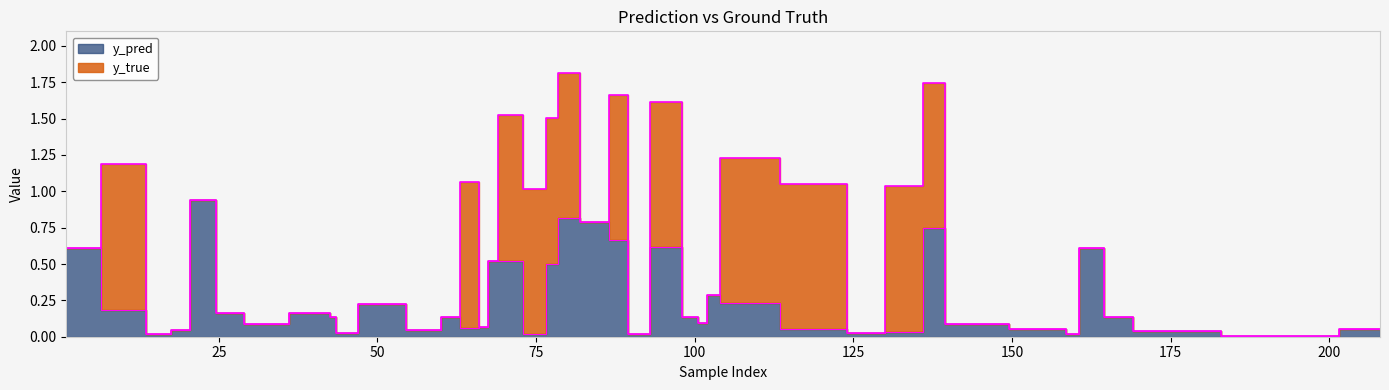

The value of y_true at 208 is 0.0. True or false?

True